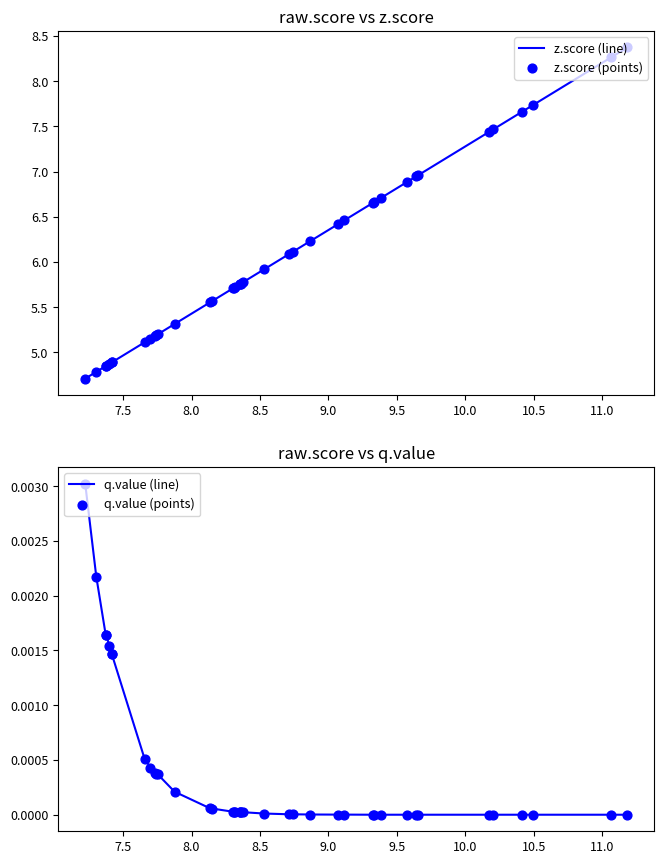

Which series has the largest total across all categories?

z.score (line)